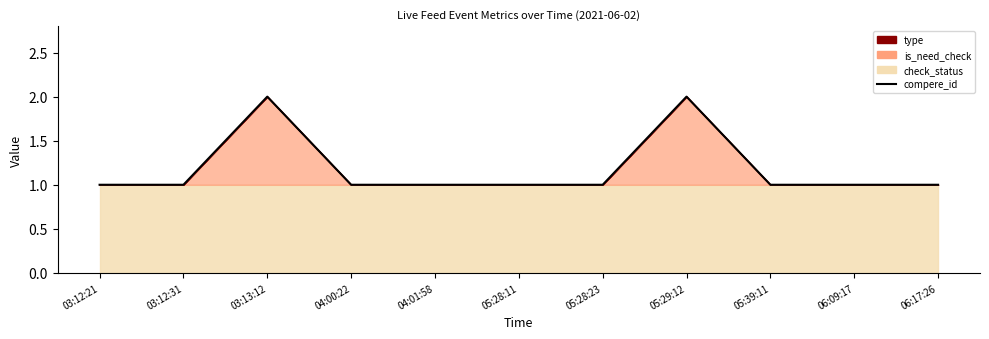

Which category has the lowest value across all series?

03:12:21